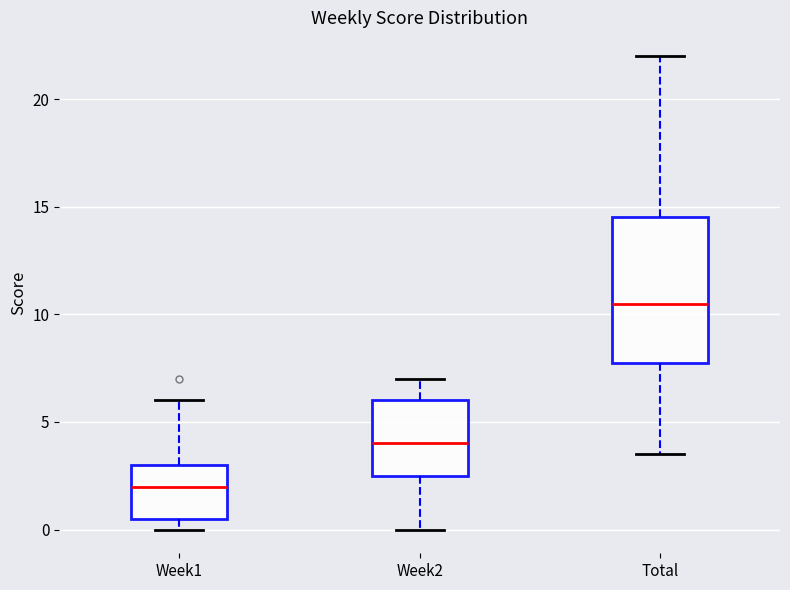

Where does the upper whisker of the box for Week1 end on the y-axis? The values are not printed on the chart, so give them approximately, as read against the axis.

6.0